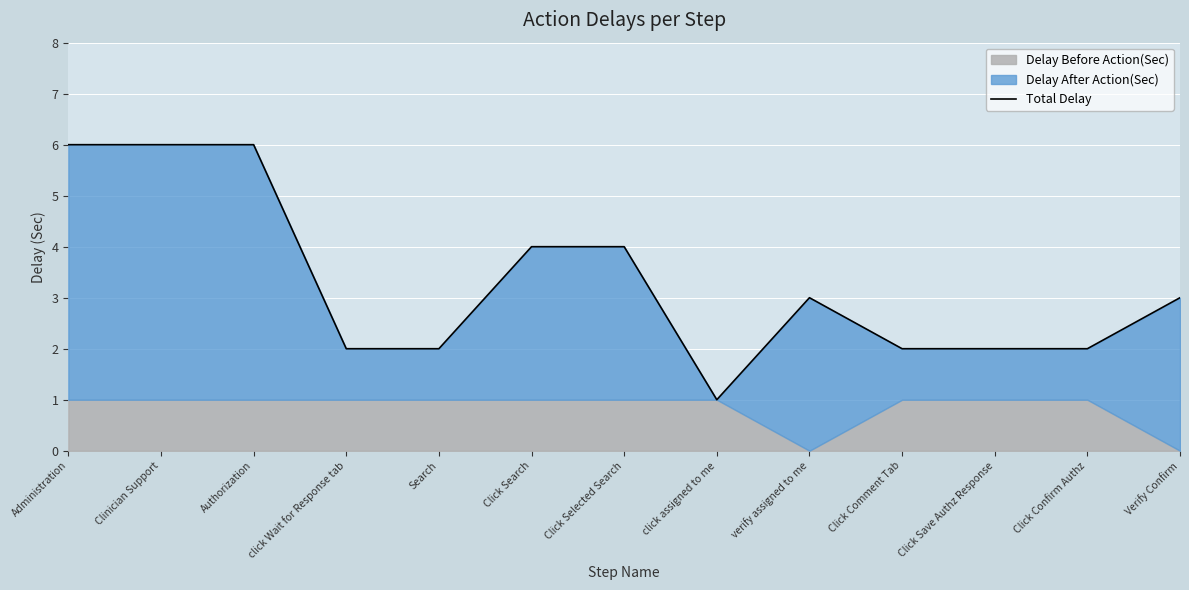

Between Clinician Support and Click Save Authz Response, which is larger?

Clinician Support